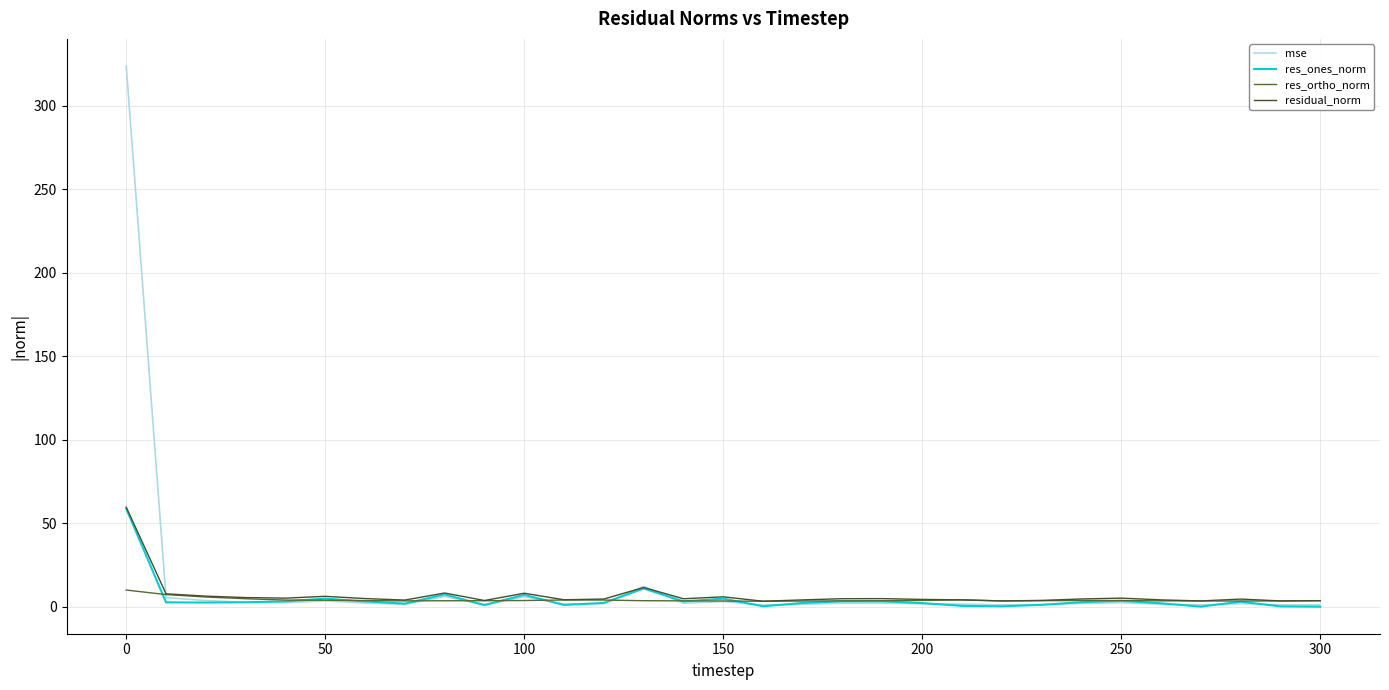

Does the chart have visible grid lines?

Yes